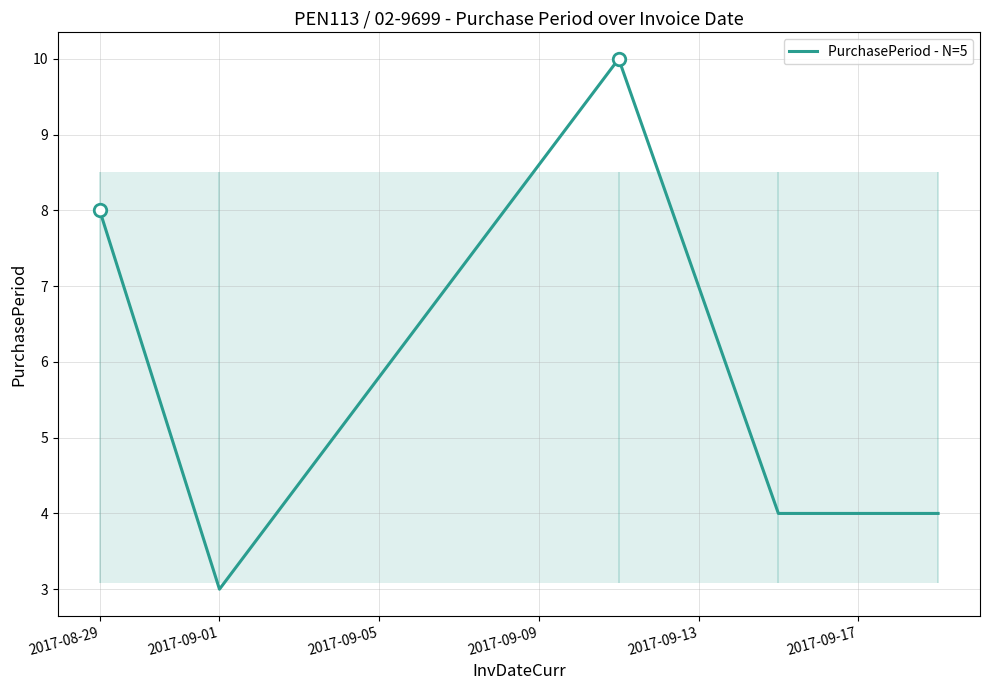

What is the lowest value of the PurchasePeriod - N=5 series?

3